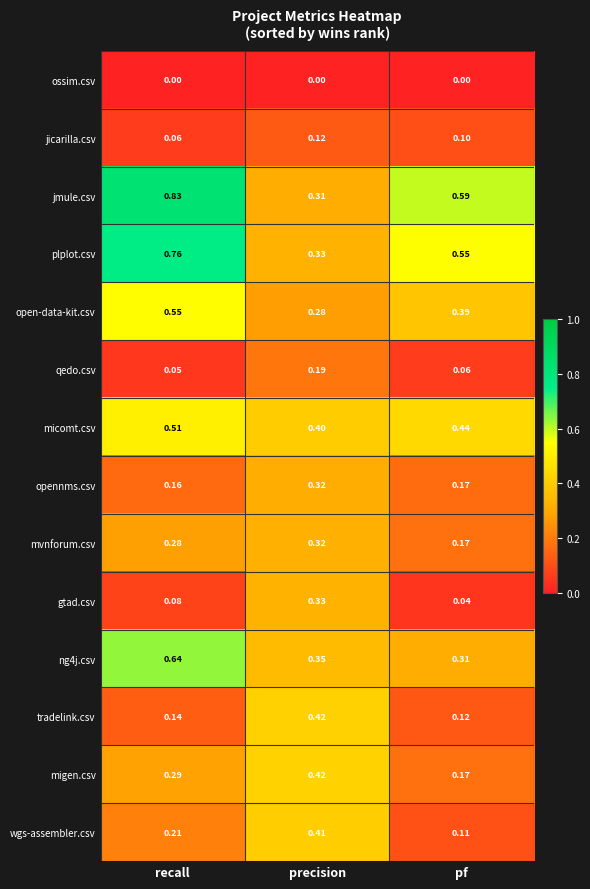

Which series has the largest total across all categories?

jmule.csv